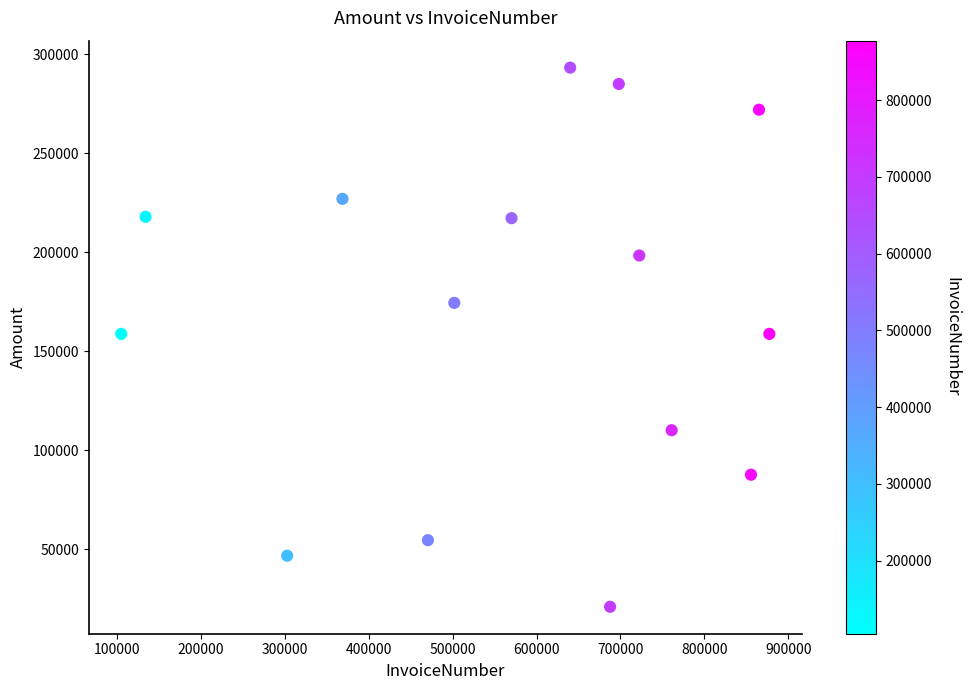

What is the range of X values (max minus min)?

772882